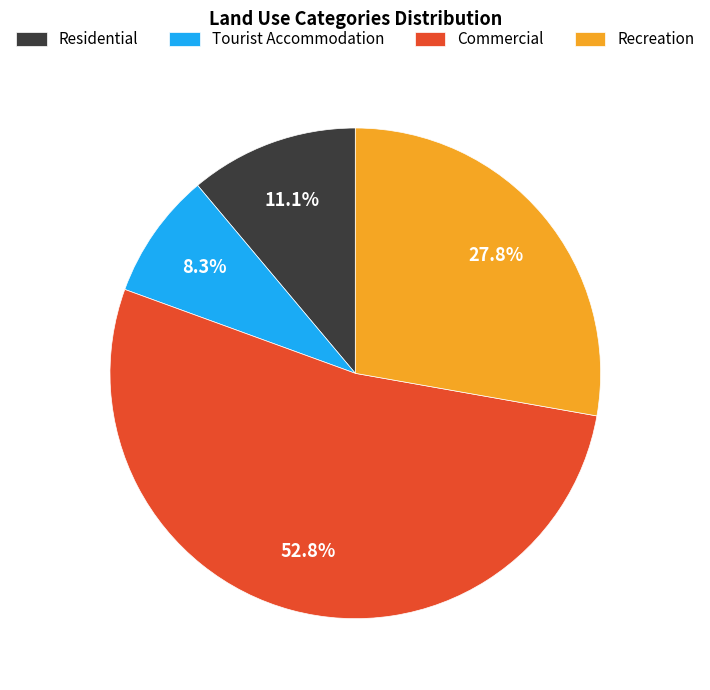

True or false: Commercial accounts for 60% of the total.

False